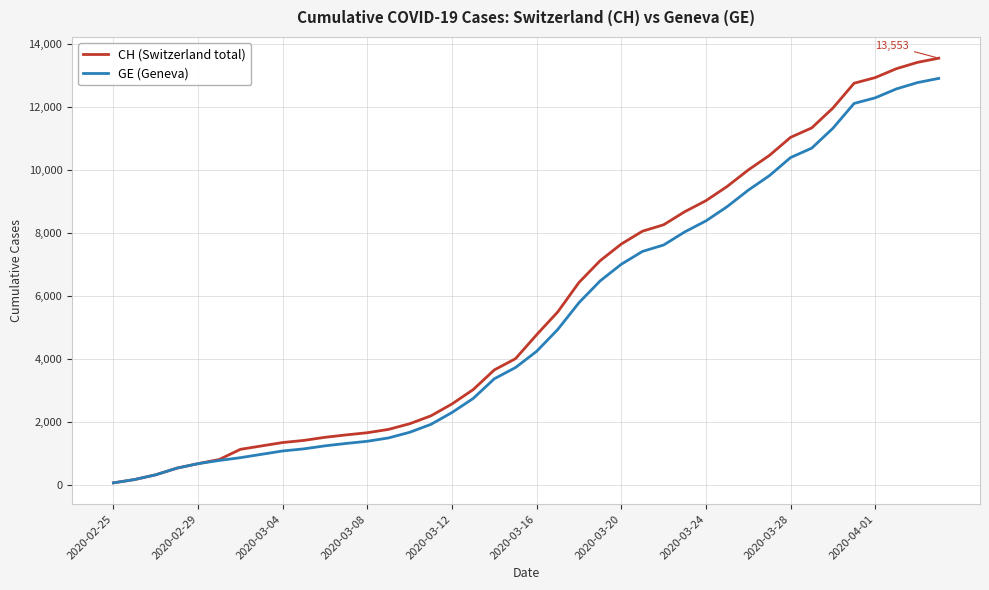

What is the highest value of the GE (Geneva) series?

12911